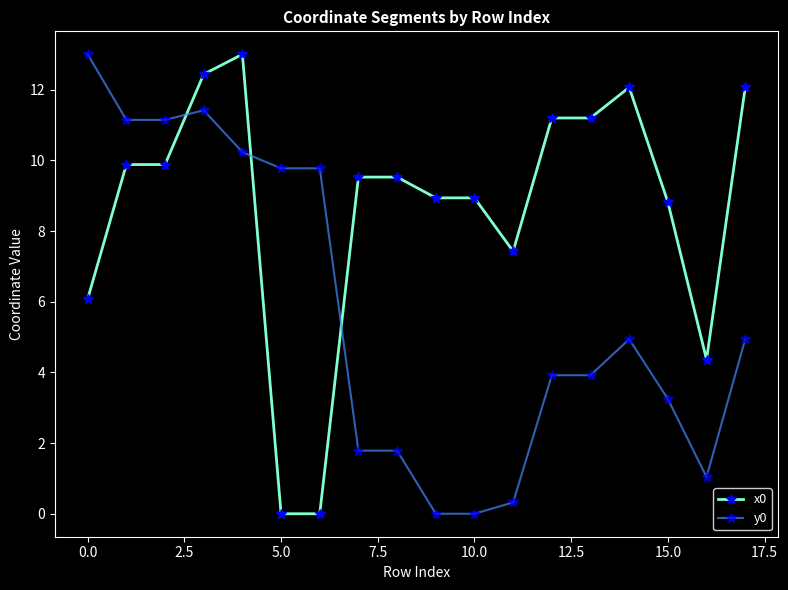

True or false: y0 and x0 intersect in this chart.

True